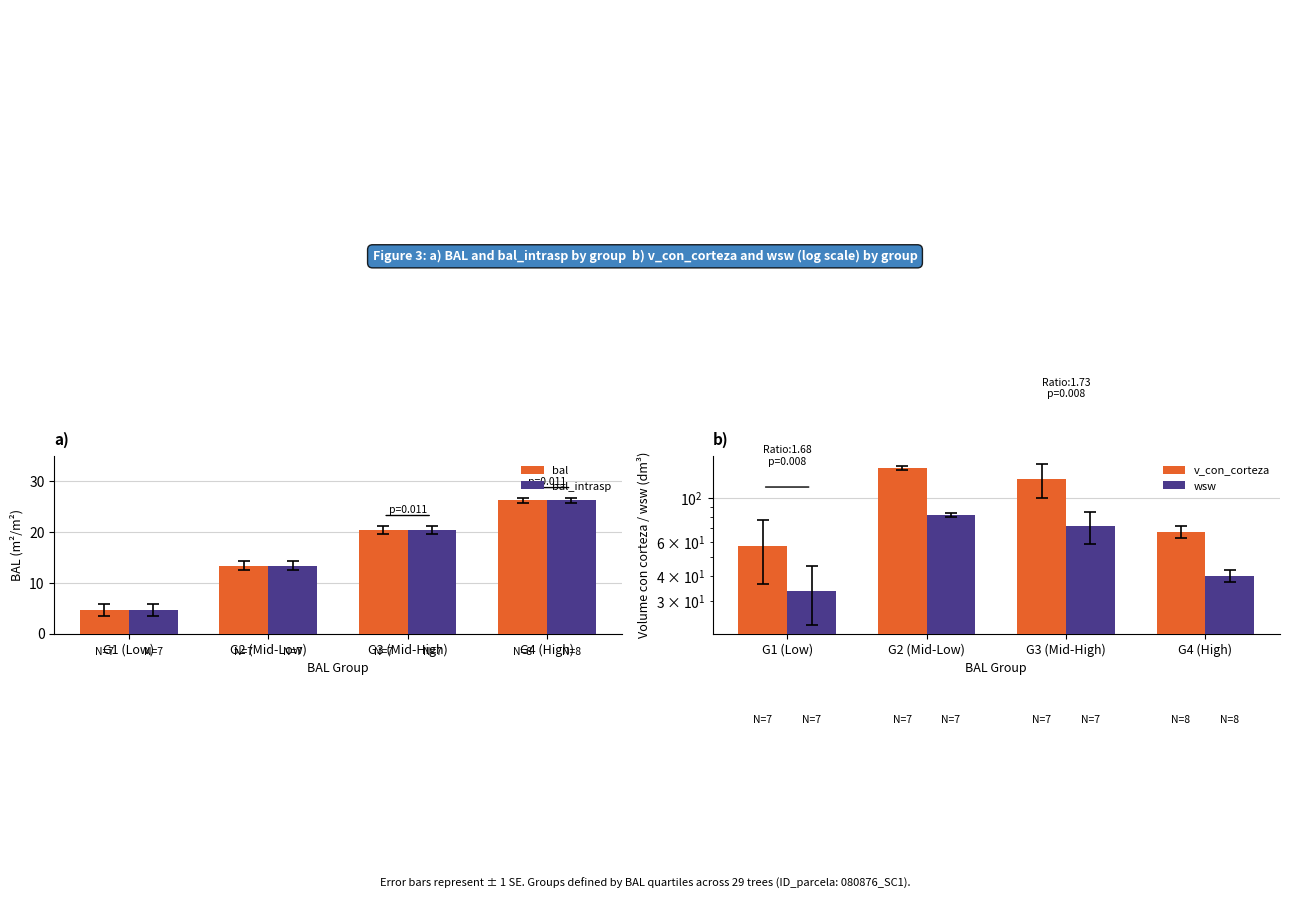

Between G2 (Mid-Low) and G3 (Mid-High), which series saw the biggest shift?

v_con_corteza